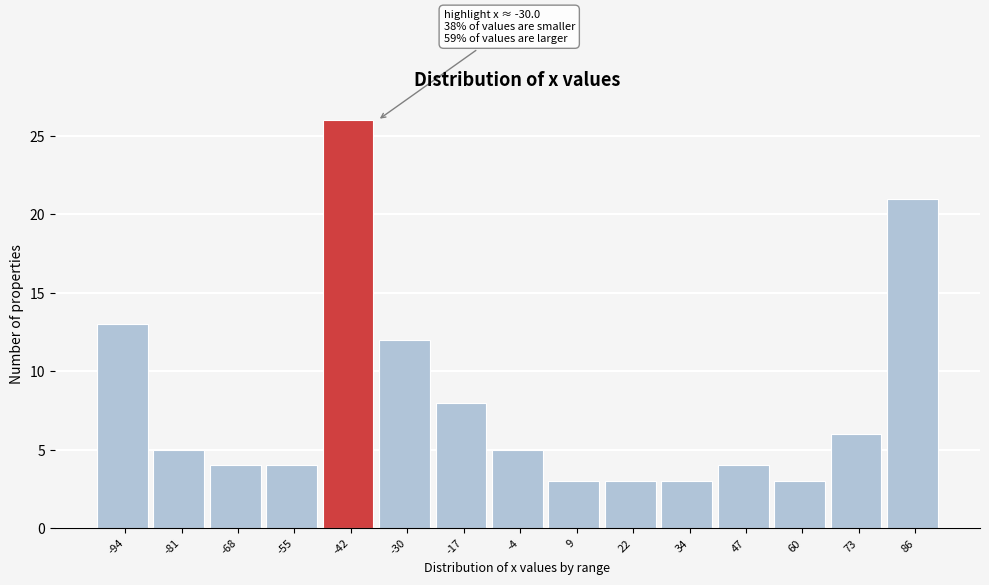

Reading left to right, transcribe all the data shown in this chart.

-94=13	-81=5	-68=4	-55=4	-42=26	-30=12	-17=8	-4=5	9=3	22=3	34=3	47=4	60=3	73=6	86=21